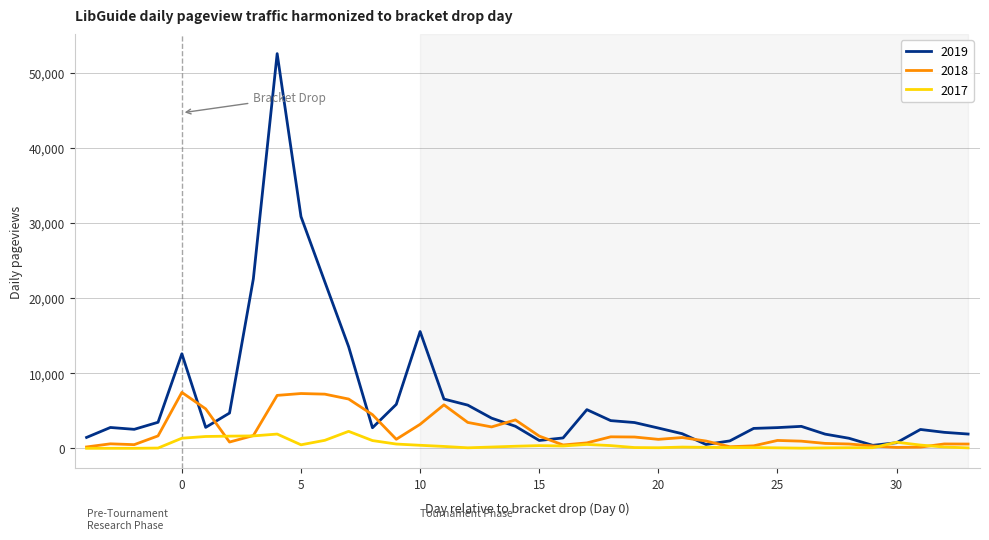

Which series has the largest total across all categories?

2019